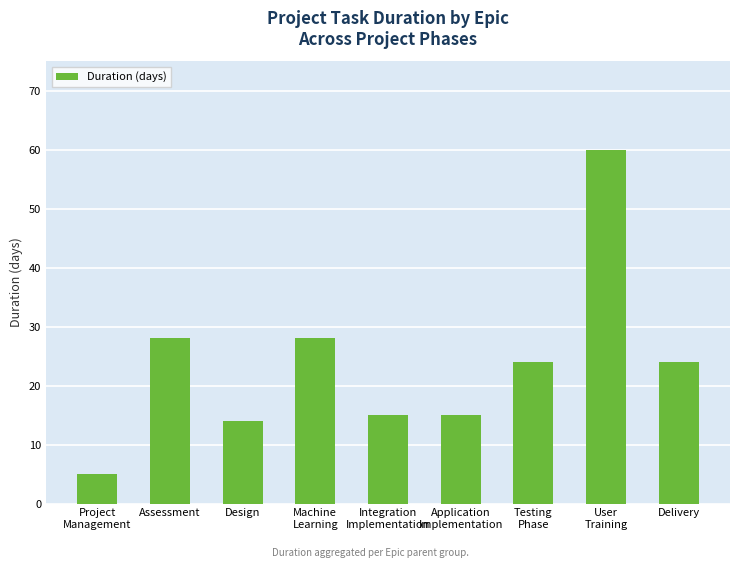

Are the bars horizontal?

No